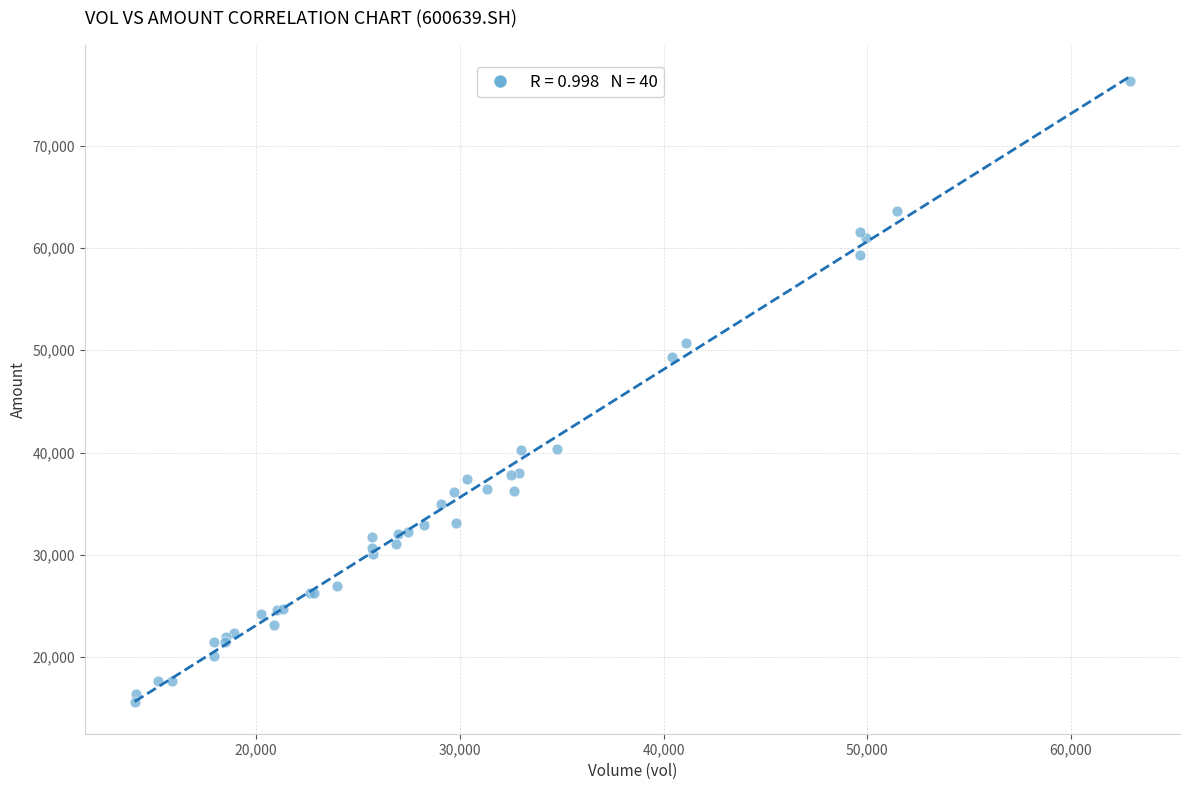

What Y value in the scatter plot is closest to 45966?

49377.7